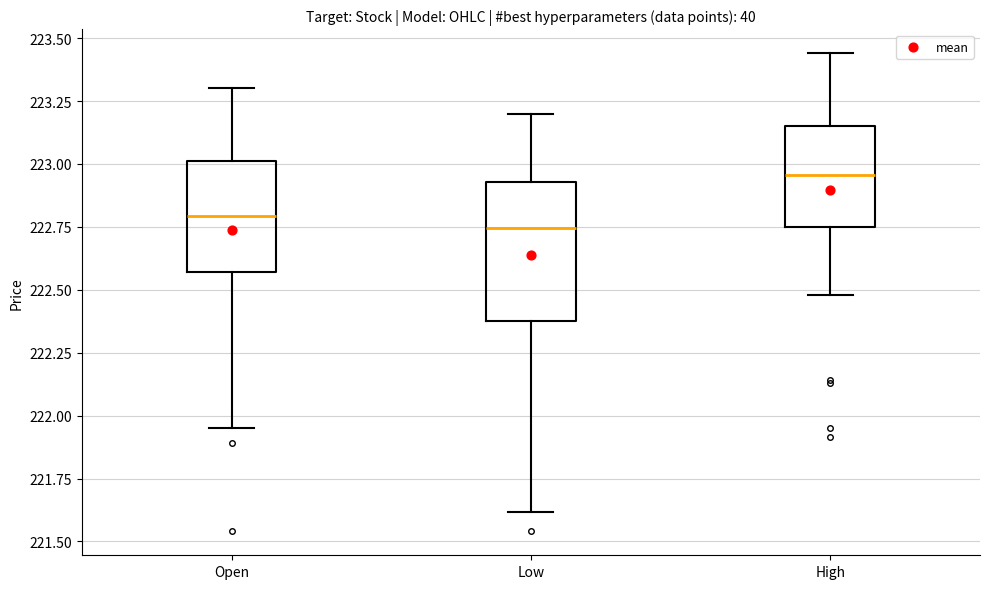

Reading left to right, read every box against the y-axis: the position of its median line, the range the box covers, and the ends of its whiskers. The values are not printed on the chart, so give them approximately, as read against the axis.

Open: median 222.80, box 222.55 to 223.00, whiskers 221.95 to 223.30
Low: median 222.75, box 222.40 to 222.95, whiskers 221.60 to 223.20
High: median 222.95, box 222.75 to 223.15, whiskers 222.50 to 223.45